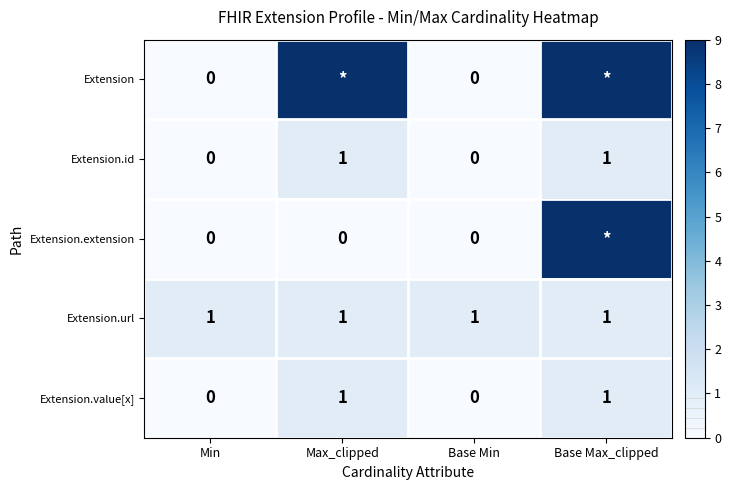

Is it true that Extension.url equals 2 at Min?

False